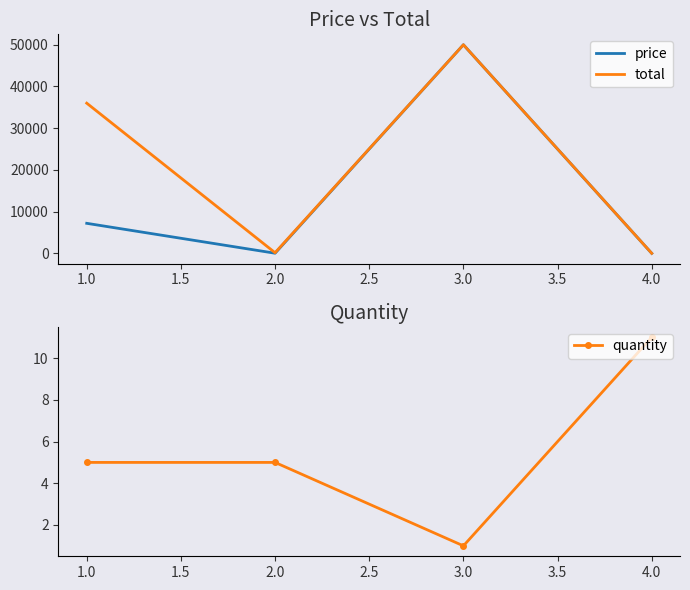

Is the value of price at 1.0 greater than the value of total at 4.0?

Yes